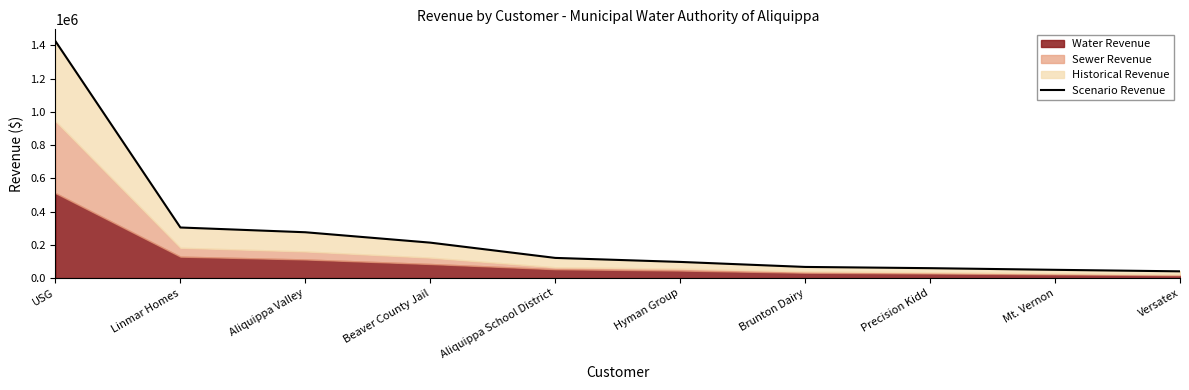

At which label does the data first exceed 121302?

USG